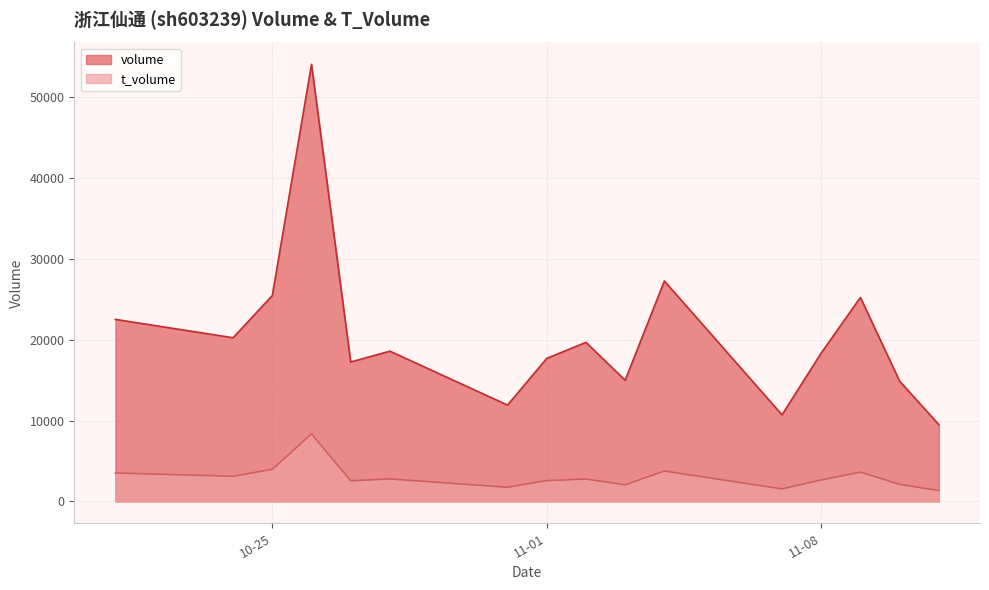

At which label does t_volume first exceed 2769?

2022-10-21